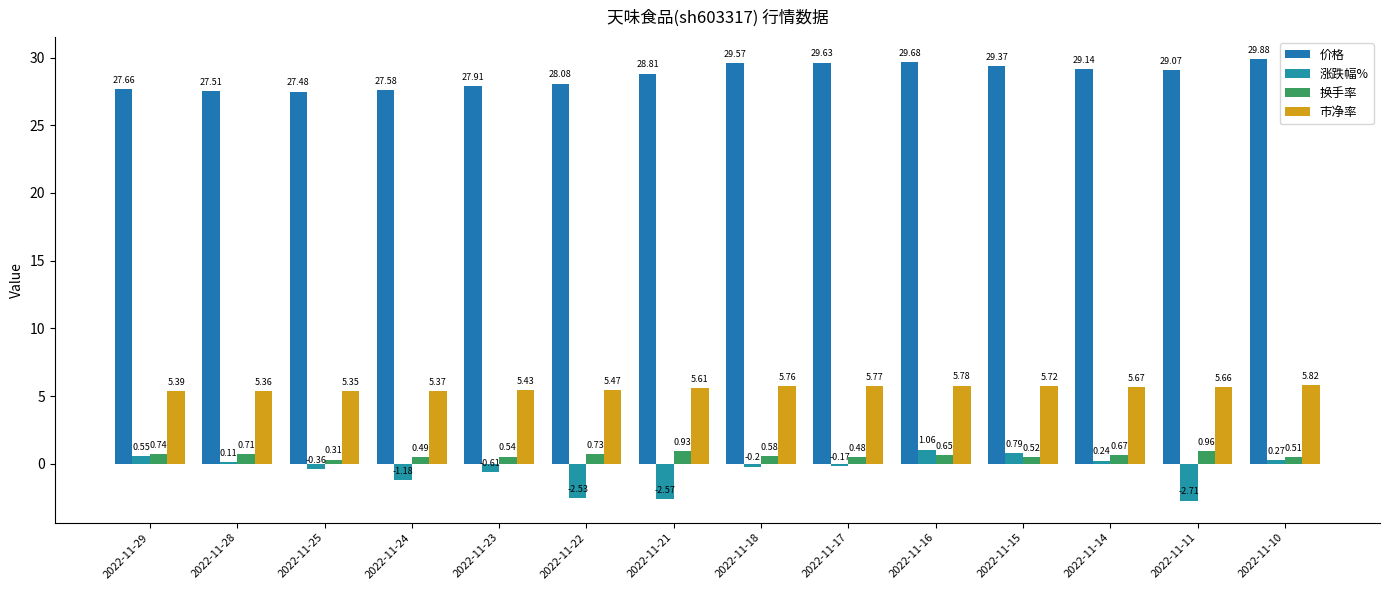

List the series in order of their peak value, highest first.

价格, 市净率, 涨跌幅%, 换手率